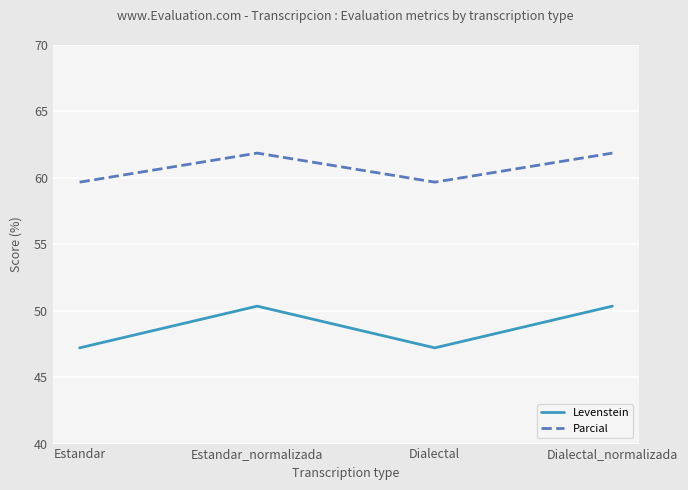

True or false: Parcial and Levenstein intersect in this chart.

False